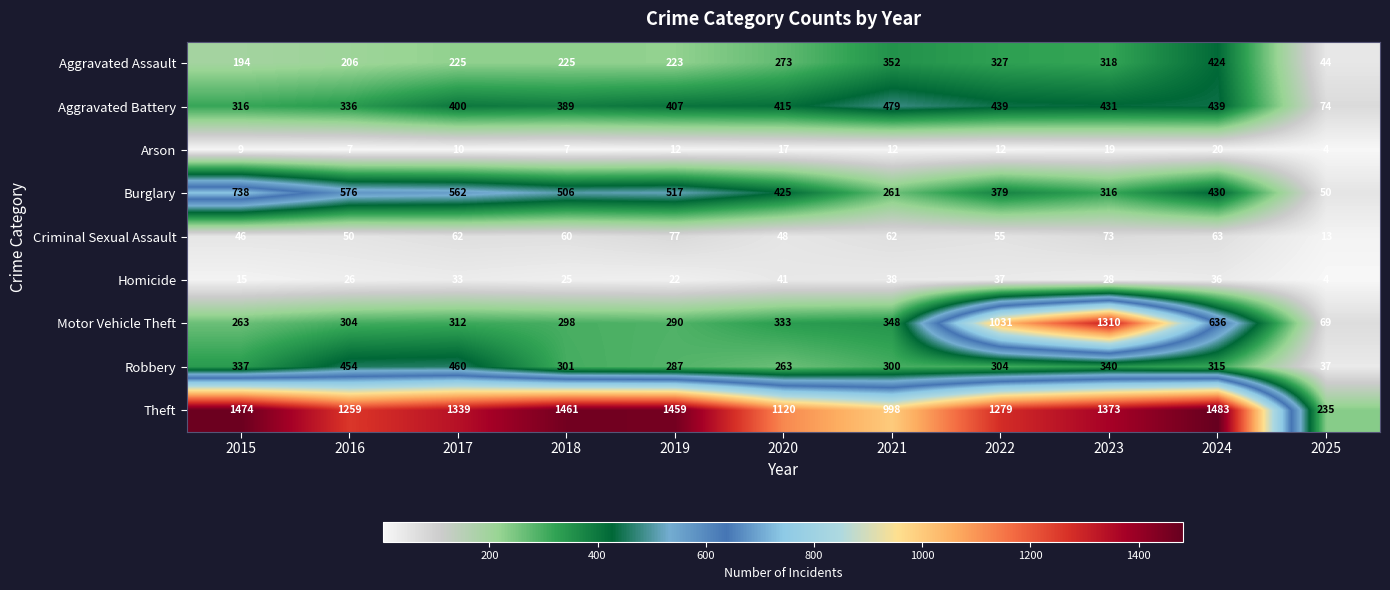

The Arson series shows 17 at 2020. True or false?

True